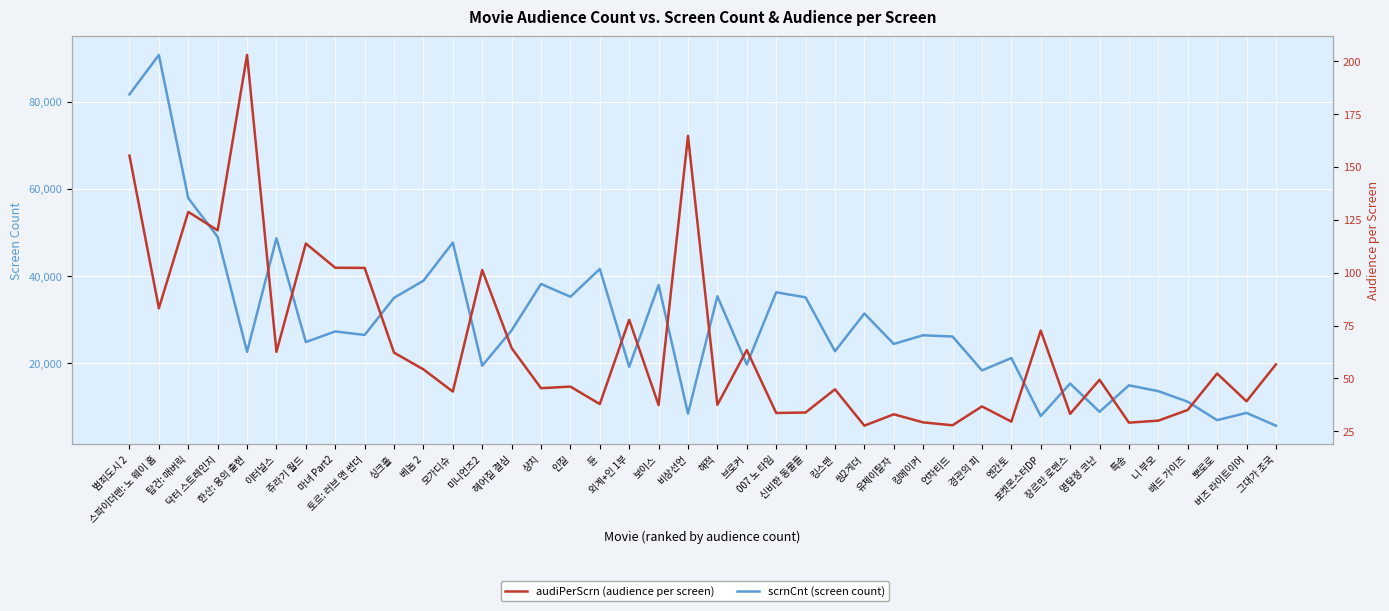

Which has a higher value, 경관의 피 or 범죄도시 2?

범죄도시 2